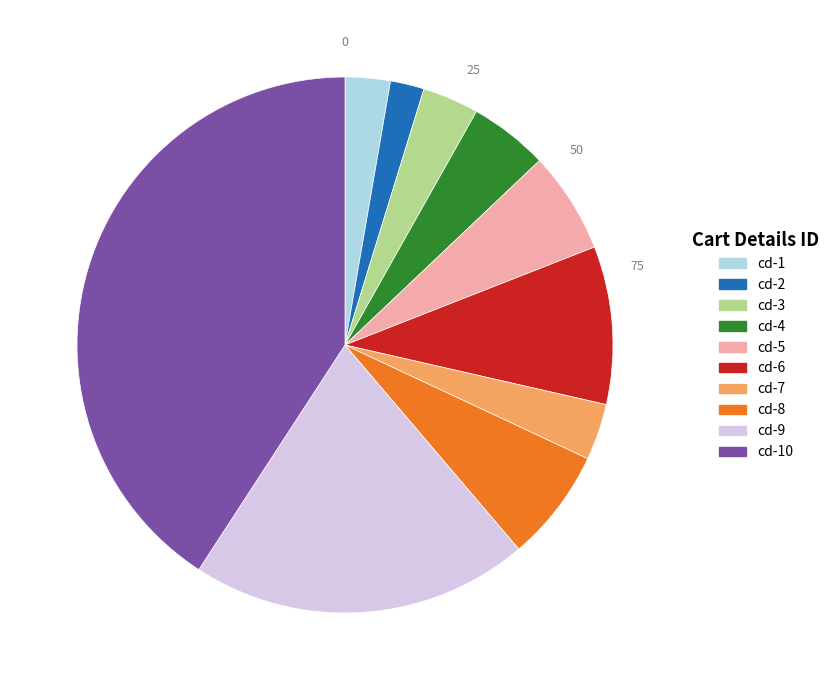

Is there any slice that represents more than half of the pie?

No